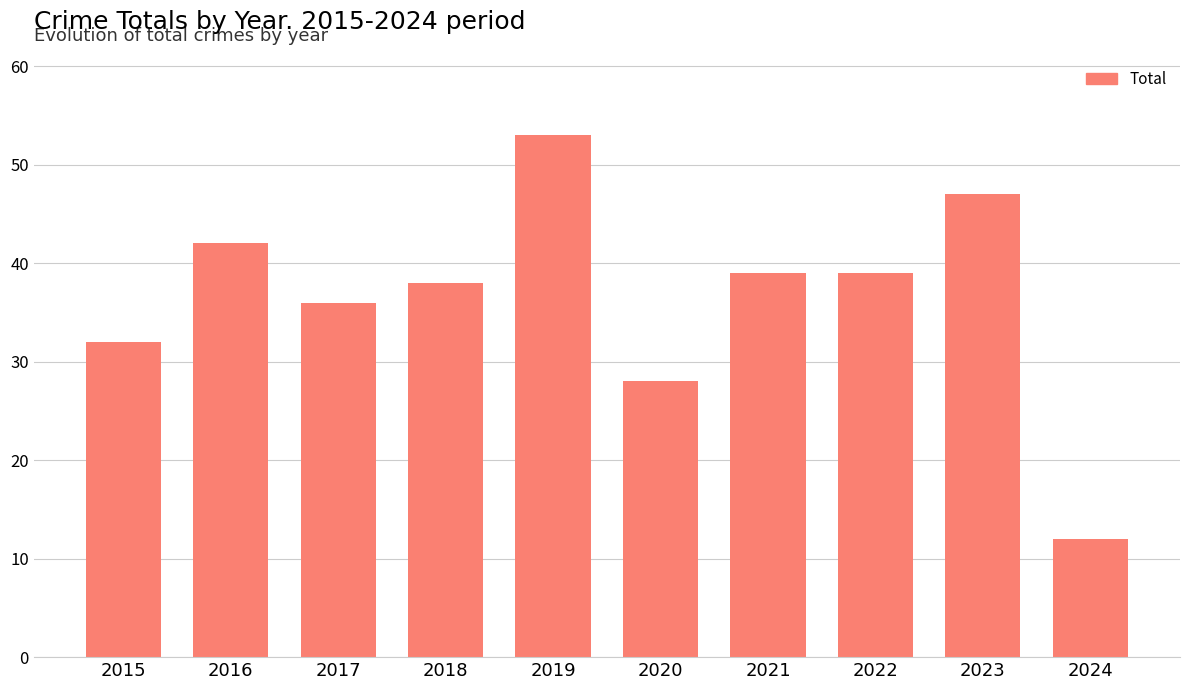

Reading left to right, what are all the values shown in this chart?

32	42	36	38	53	28	39	39	47	12